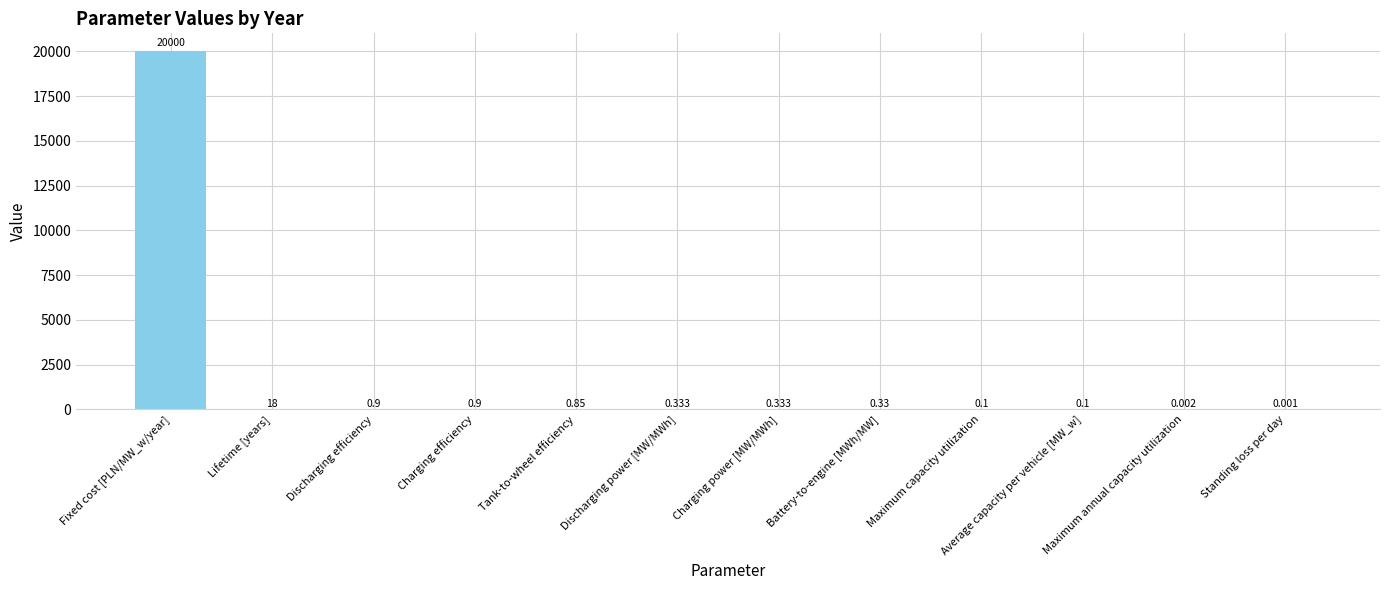

Which category has the highest value across all series?

Fixed cost [PLN/MW_w/year]